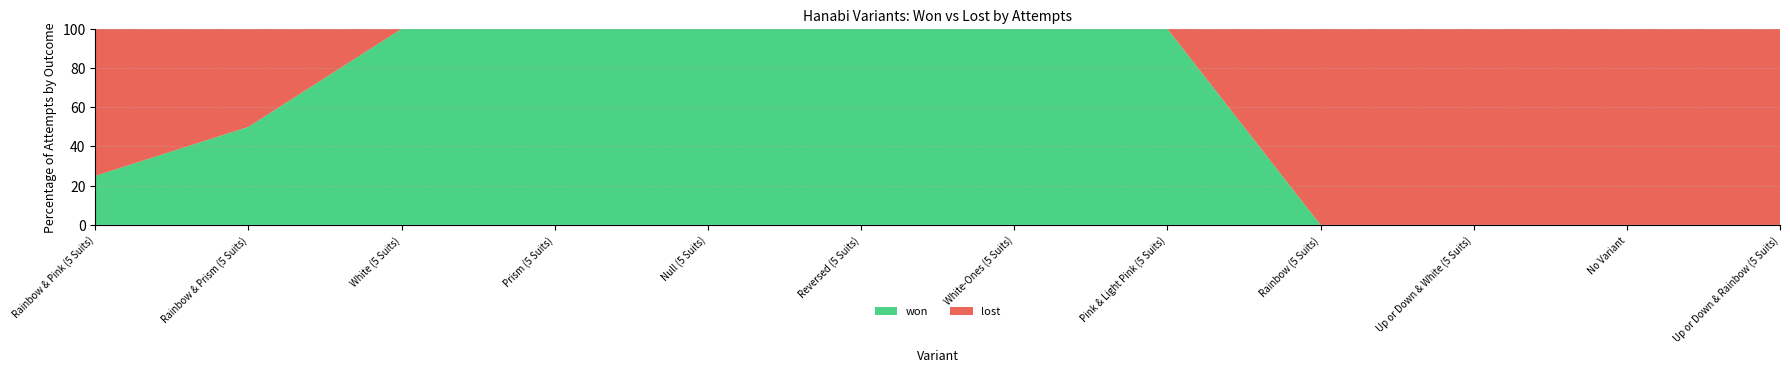

Reading right to left, extract all data points from this chart.

won: 0	0	0	0	1	1	1	1	1	1	1	1
lost: 2	3	4	5	0	0	0	0	0	0	1	3